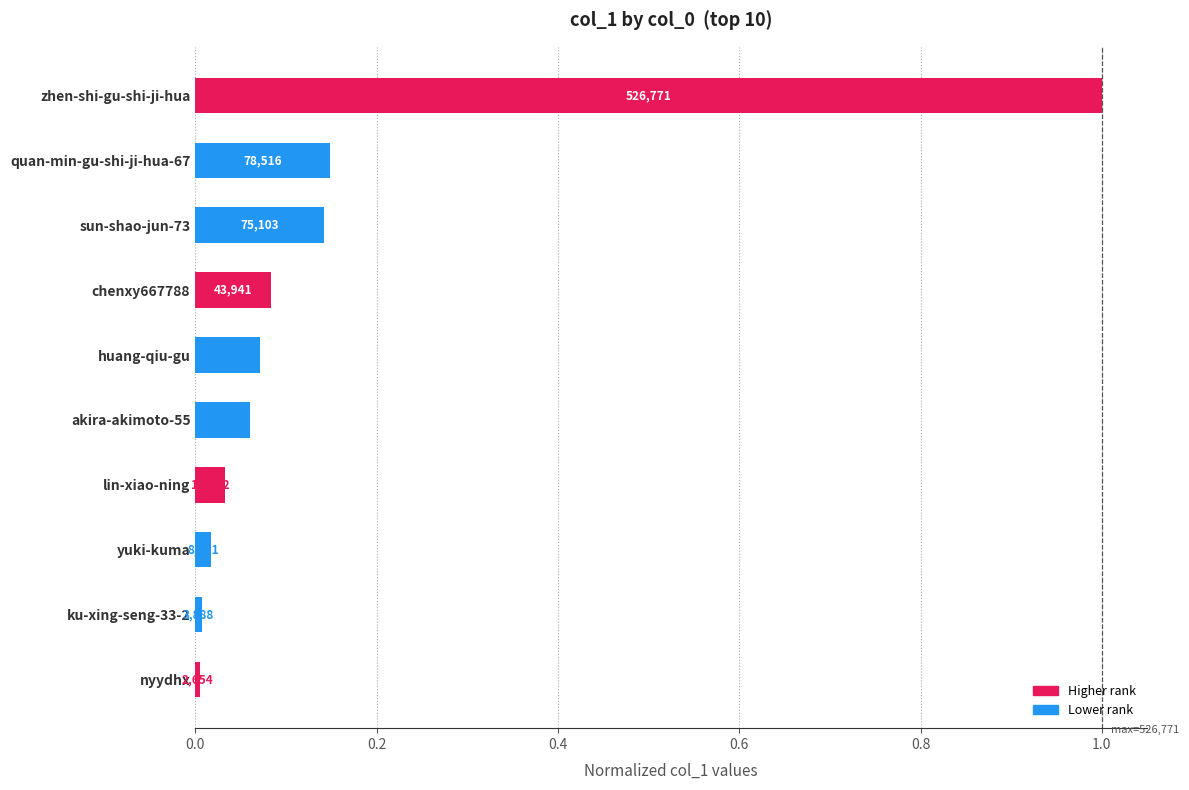

Are the bars horizontal?

Yes